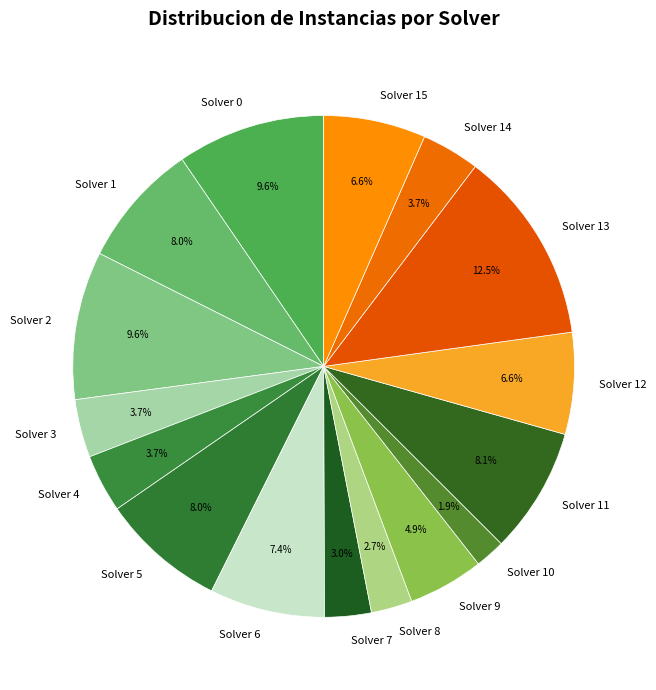

Which category has the smallest portion of the pie?

Solver 10